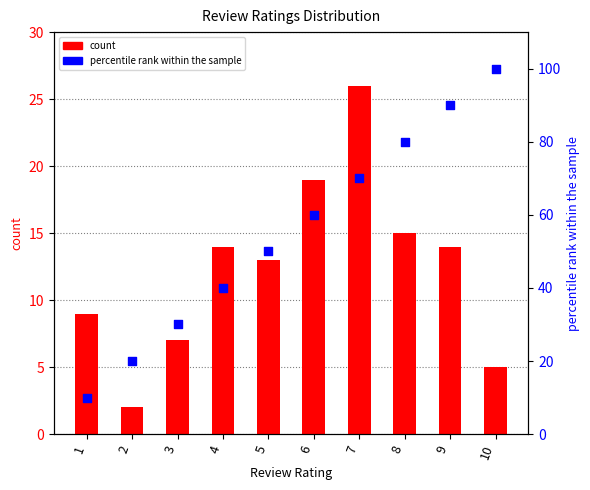

Which series reaches the minimum Y coordinate?

count